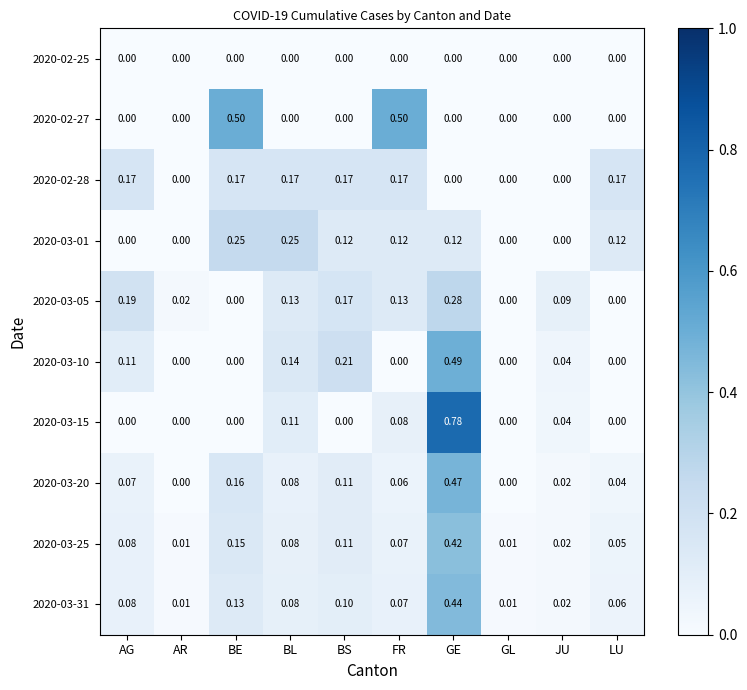

At which category is the sum across all series the highest?

GE